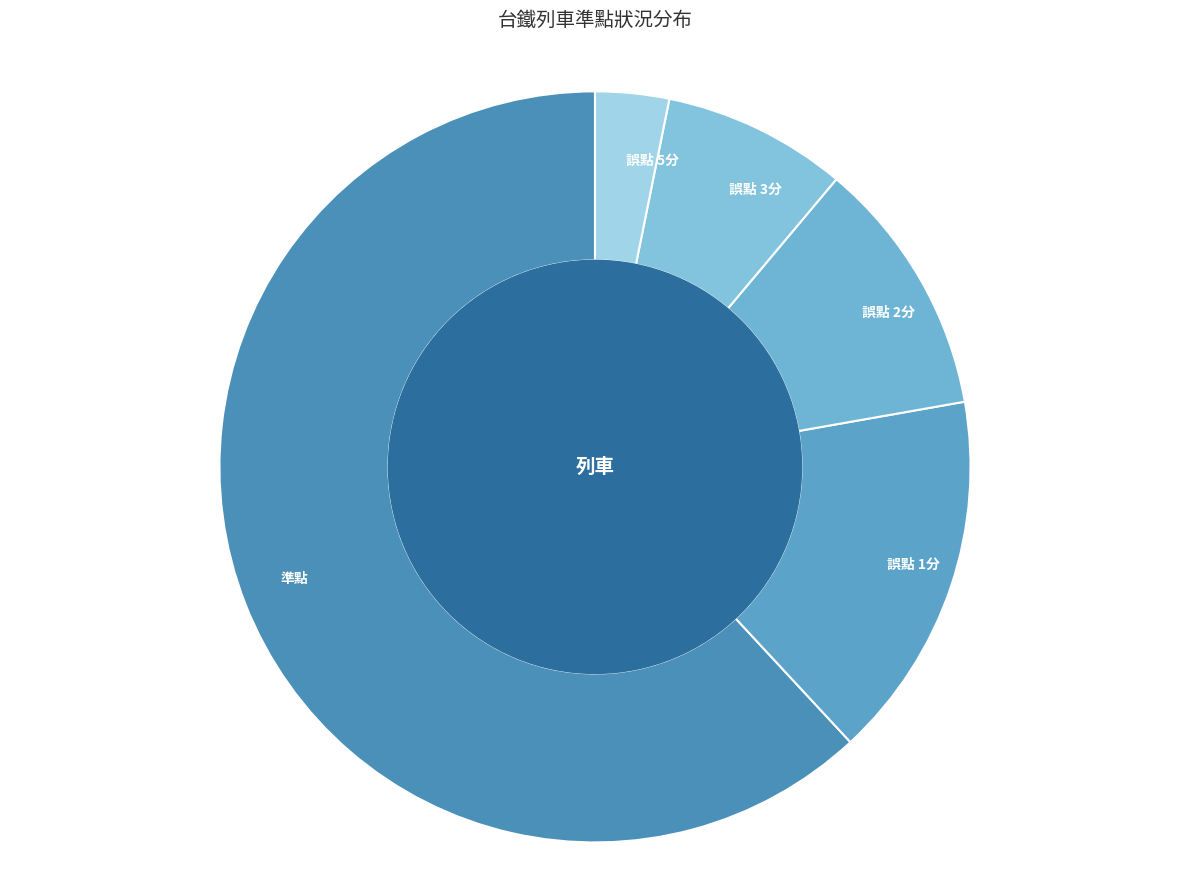

True or false: 誤點 1分 accounts for 23% of the total.

False